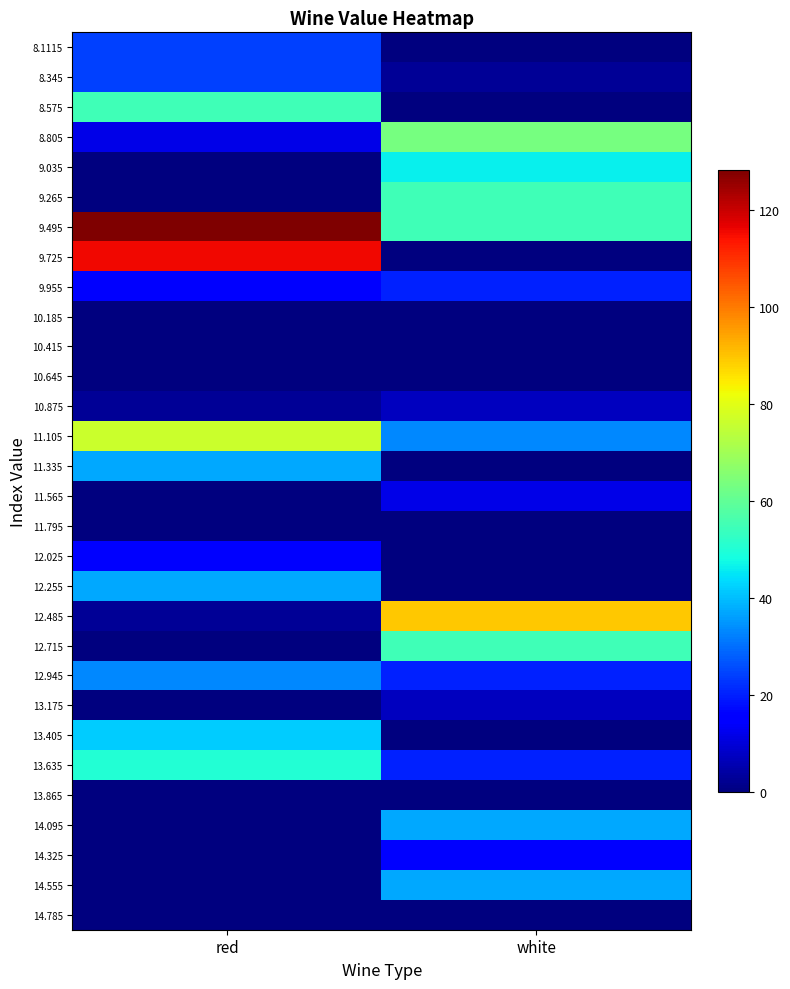

Which has a higher value, red or white?

red